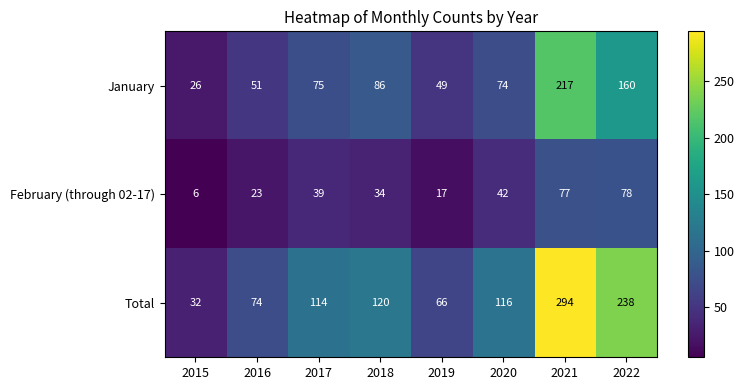

Which category has the highest value across all series?

2021